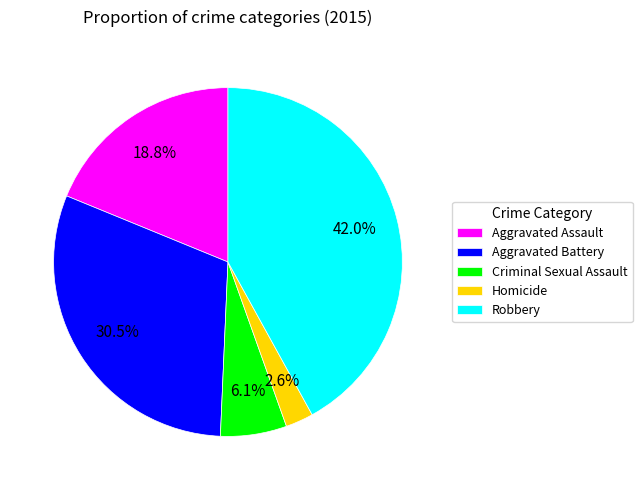

Which category has the biggest portion of the pie?

Robbery